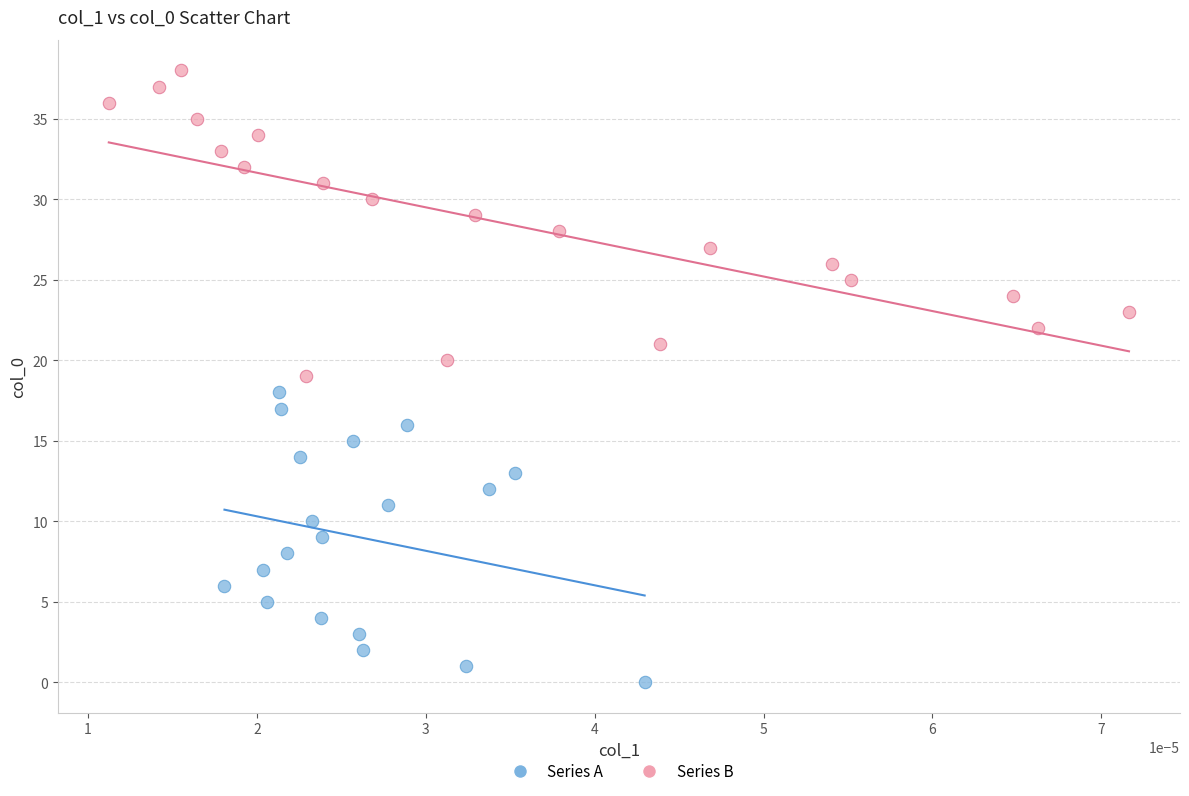

Which series has the widest spread of Y values?

Series B